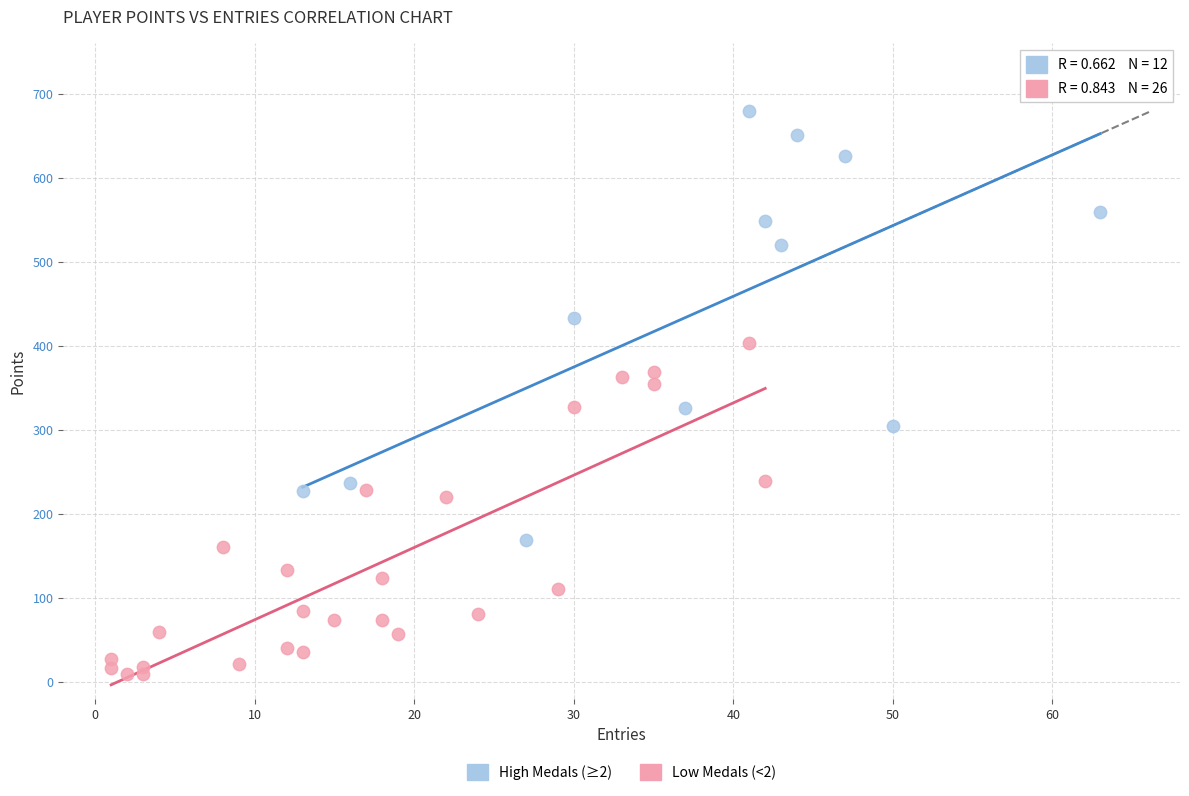

Which series reaches the minimum Y coordinate?

Low Medals (<2)